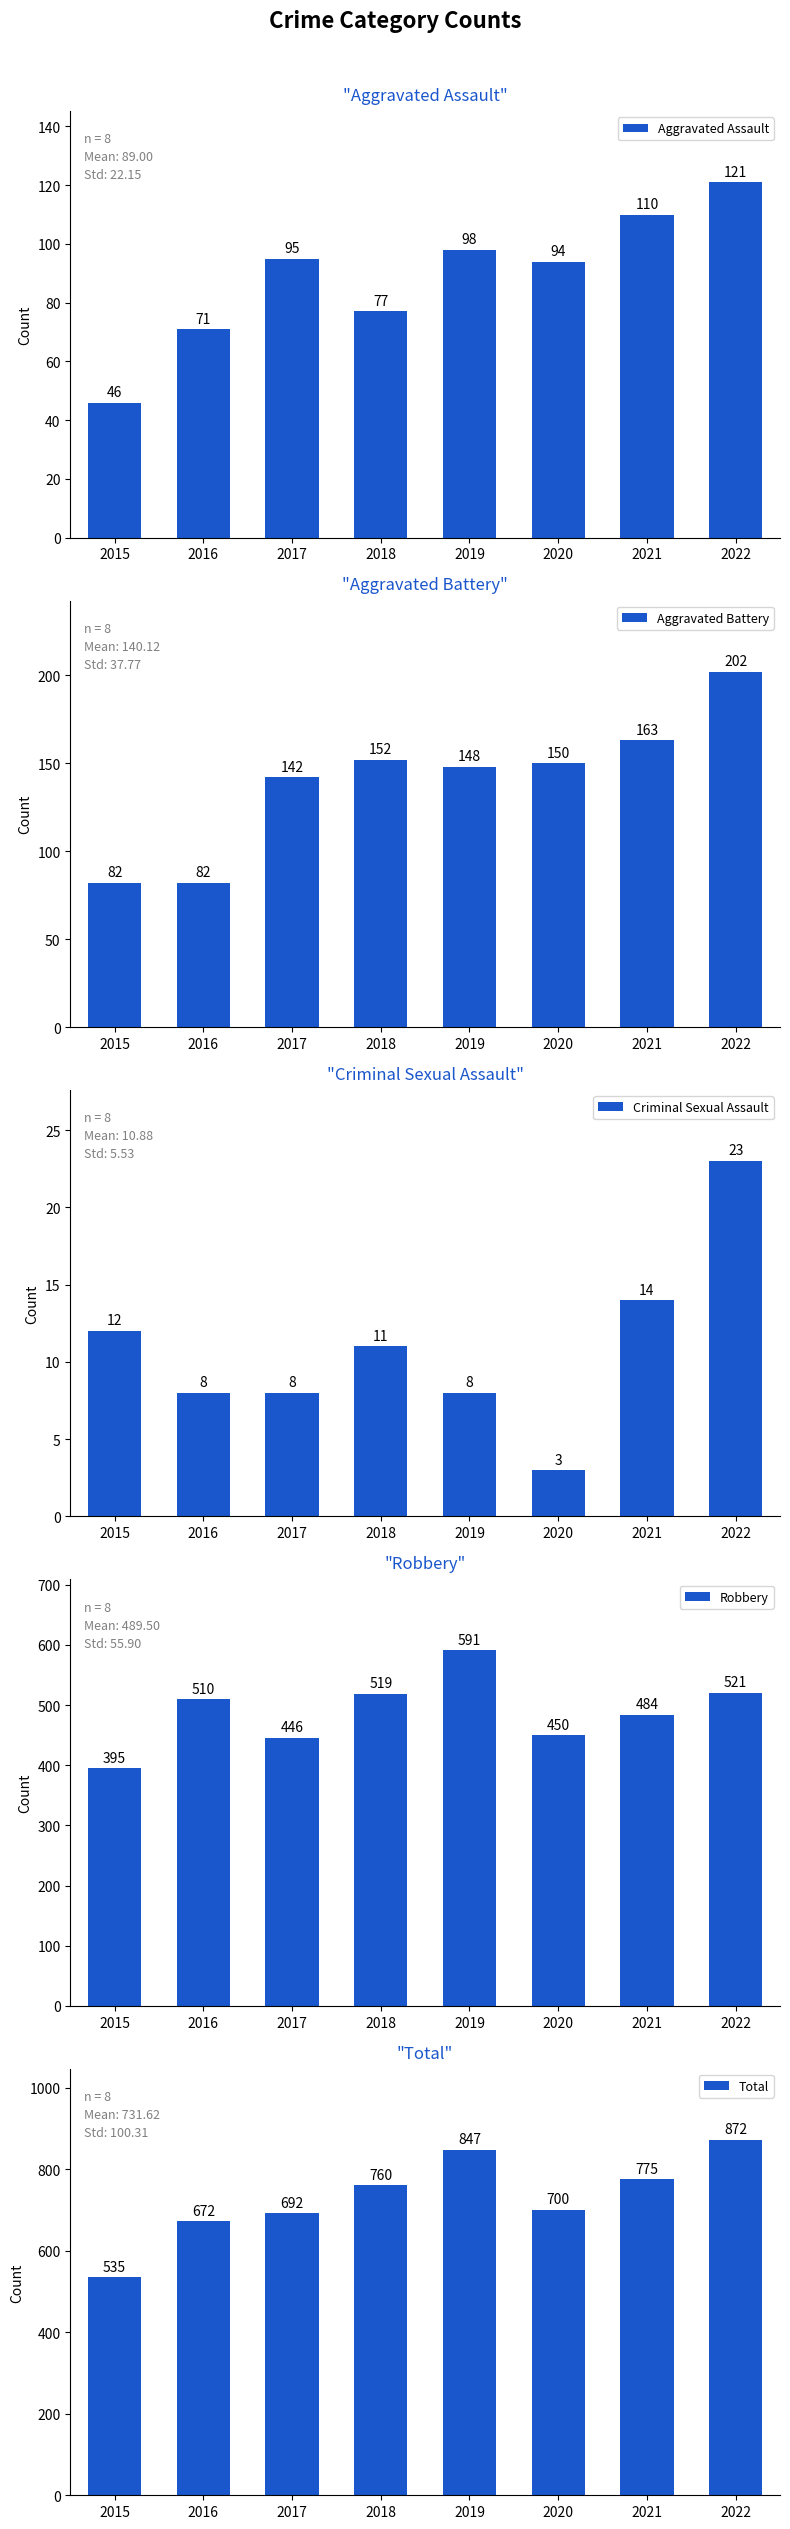

At which label does Robbery first exceed 510?

2018